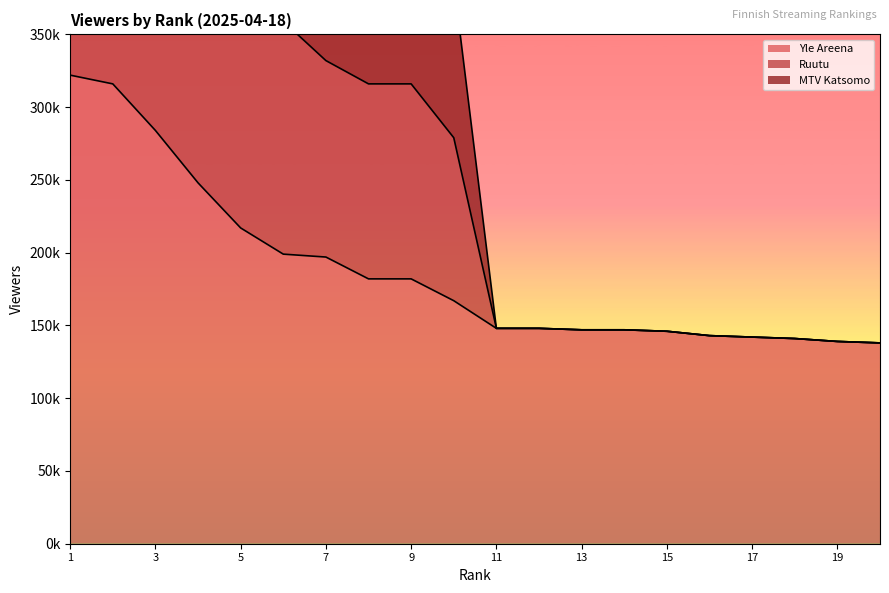

At which label does Ruutu first exceed 386000?

1